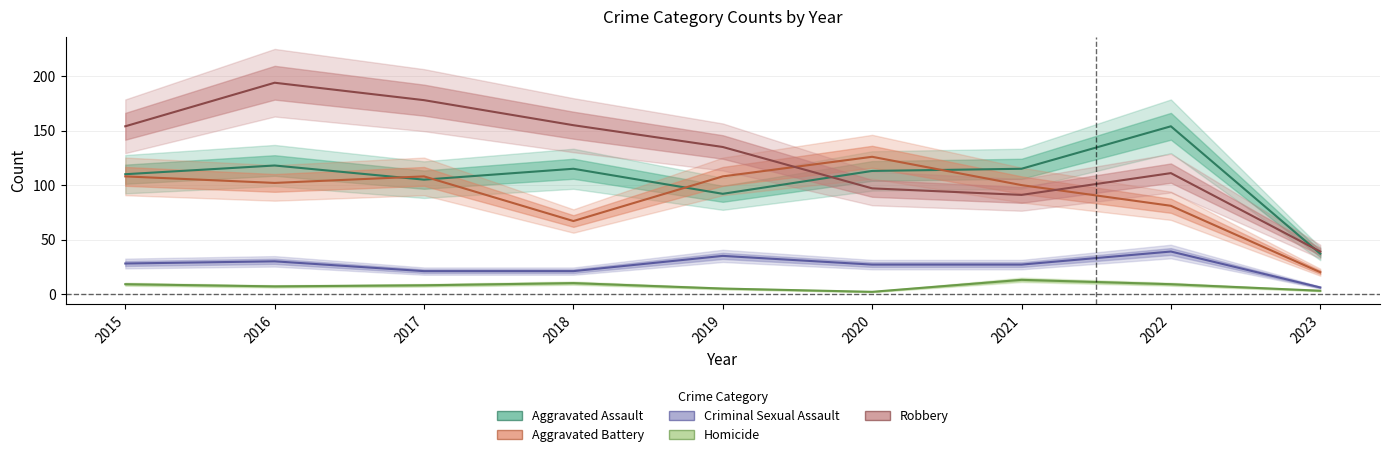

What is the value of the Aggravated Battery point at the 1st from the left?

108